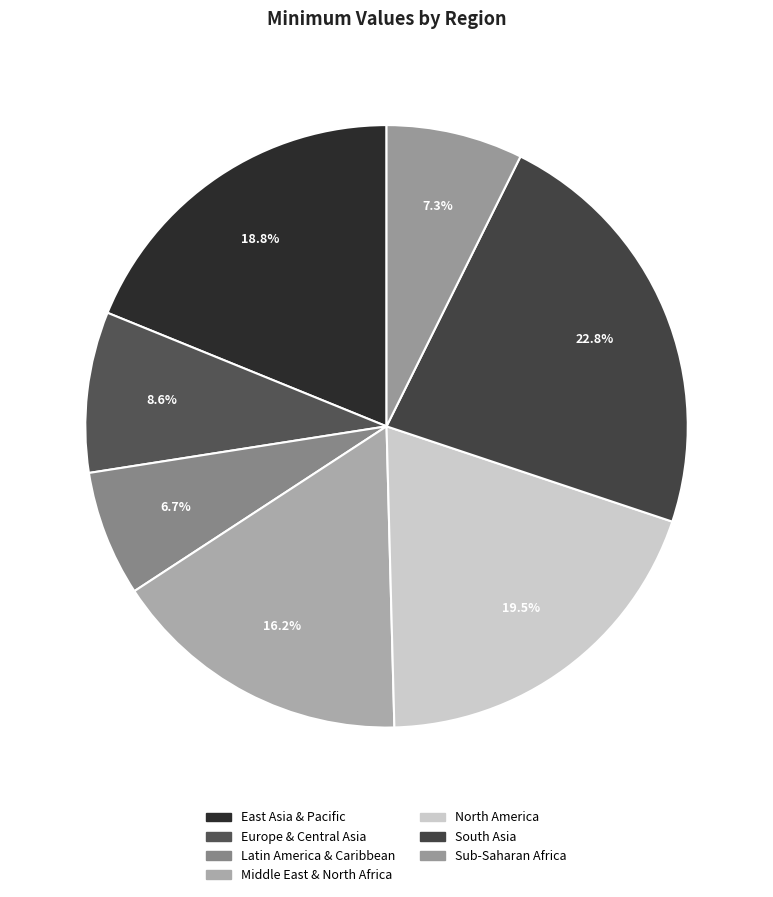

What percentage is NOT represented by Sub-Saharan Africa?

92.7%